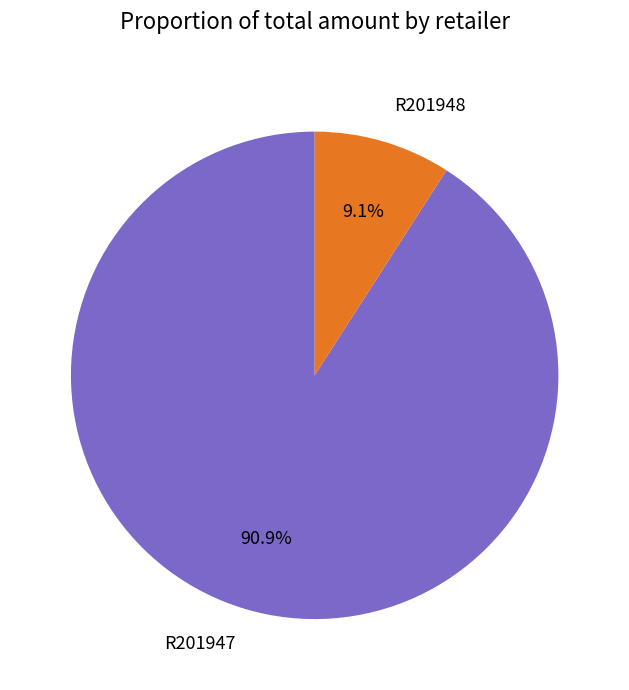

Which slice is the largest?

R201947